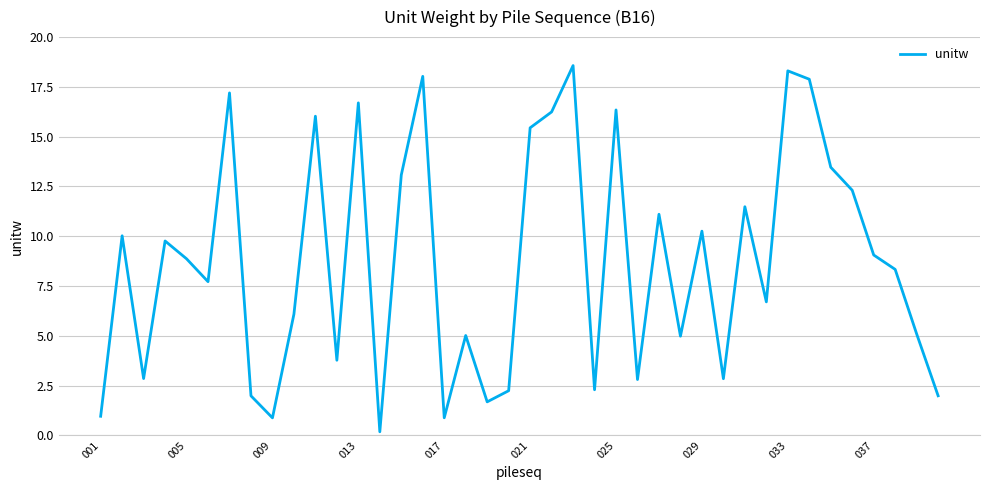

What is the maximum value shown in the chart?

18.6